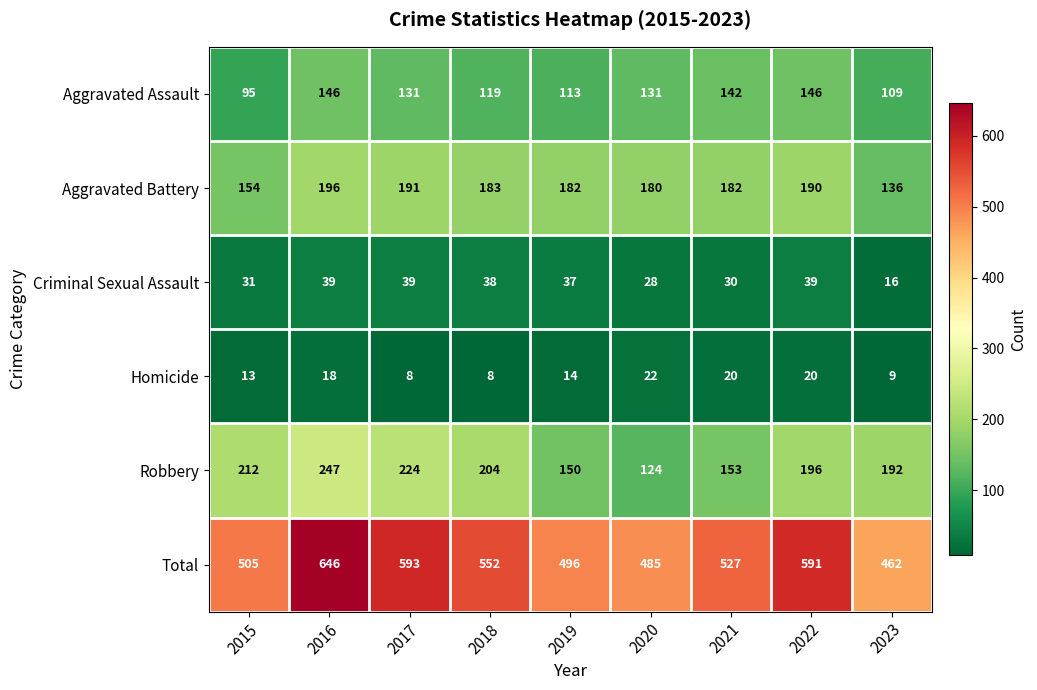

At 2018, list the series in order from largest to smallest.

Total, Robbery, Aggravated Battery, Aggravated Assault, Criminal Sexual Assault, Homicide